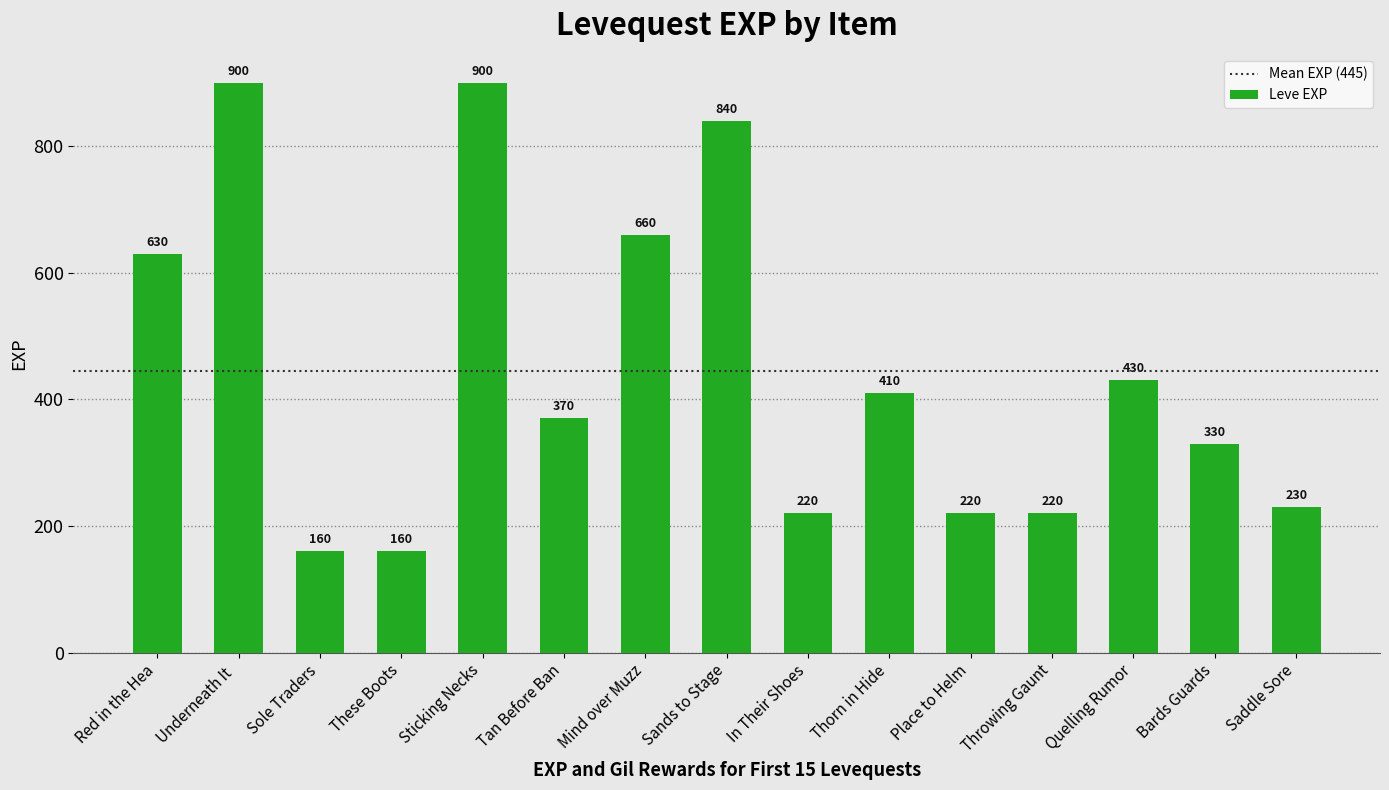

What is the sum of the values at Thorn in Hide and Saddle Sore?

640